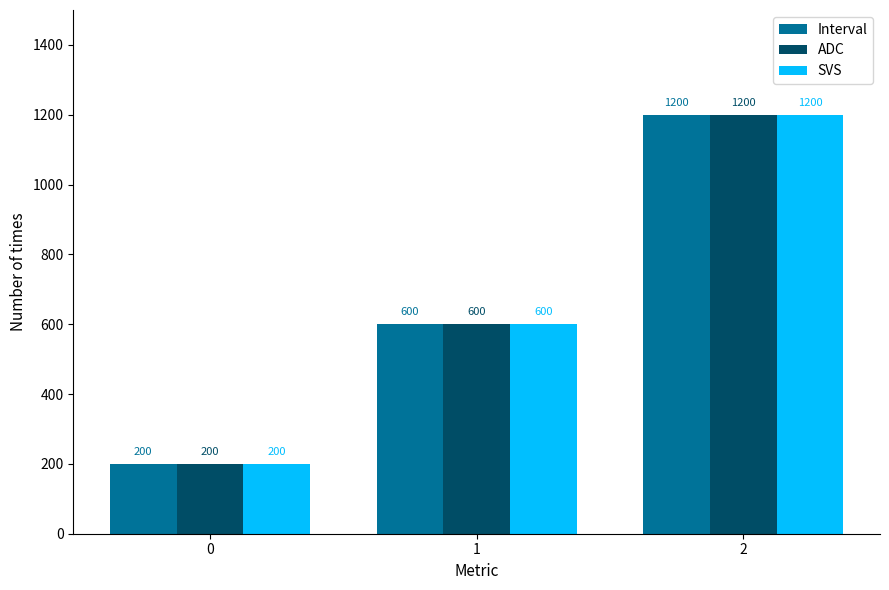

Does the chart contain any negative values?

No